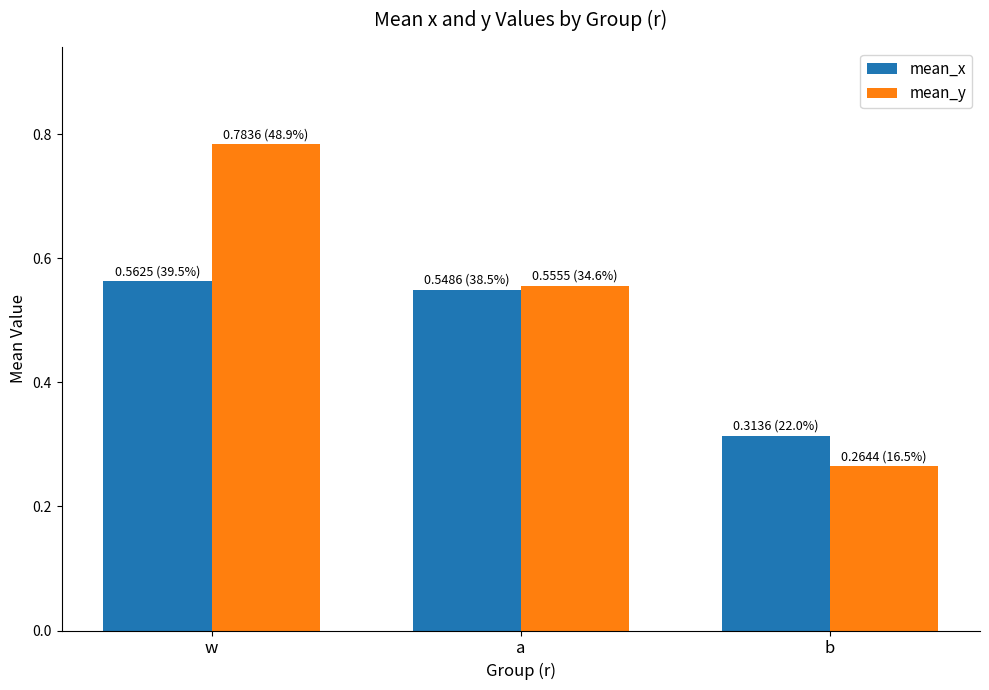

At which category is the sum across all series the highest?

w